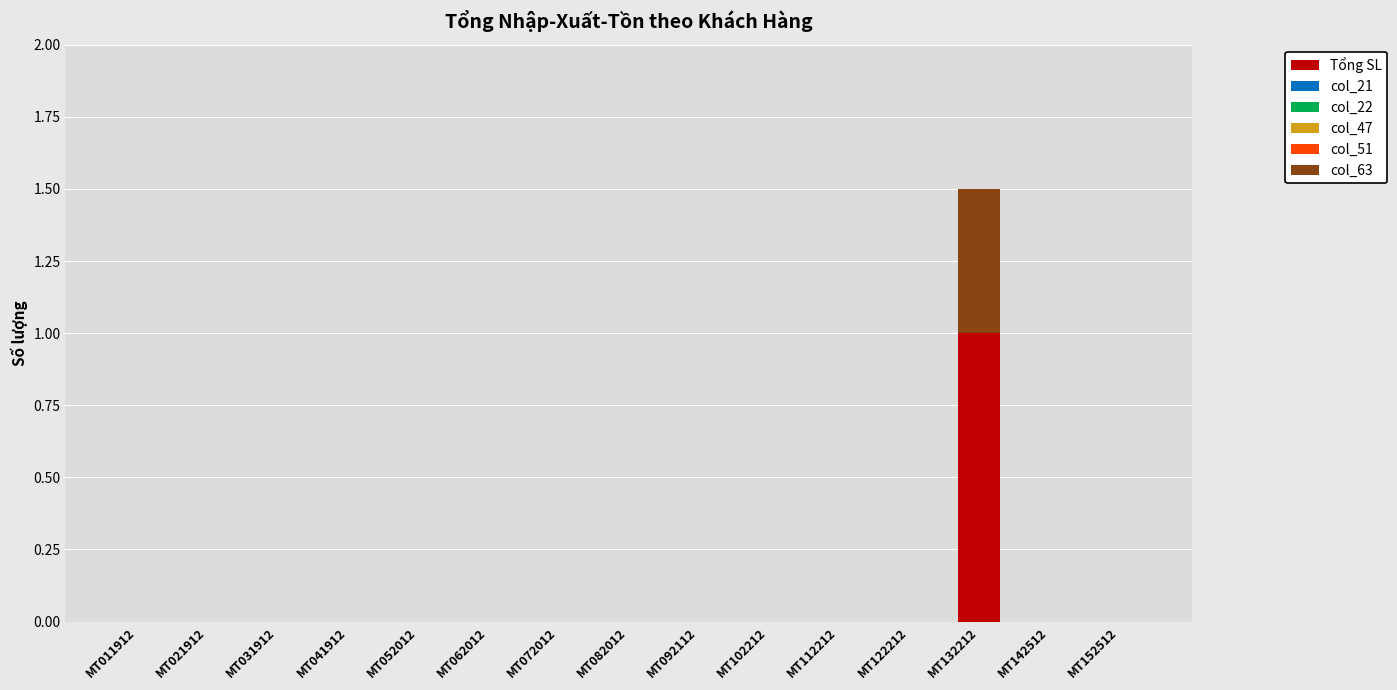

At which category is the sum across all series the highest?

MT132212